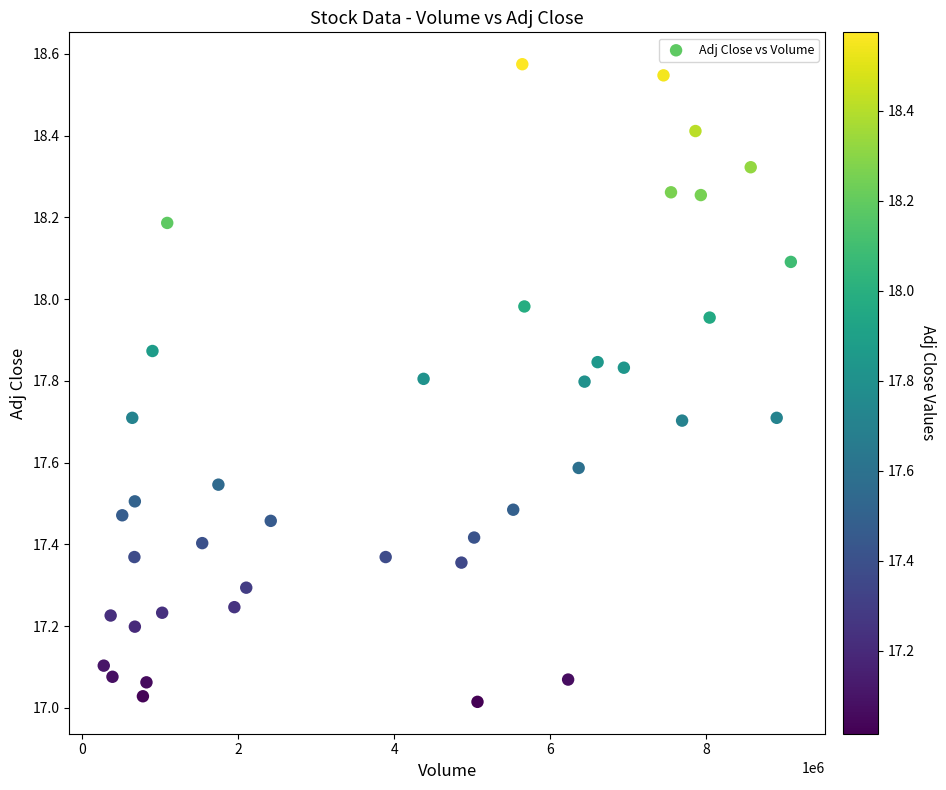

What is the range of X values (max minus min)?

8807100.0